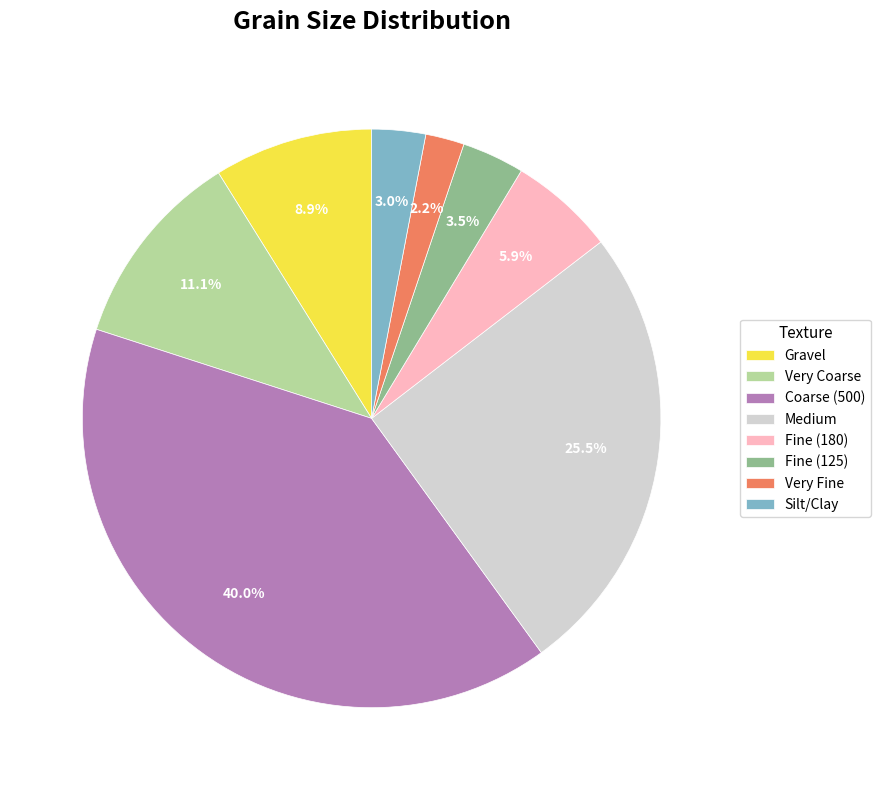

What percentage is the Coarse (500) slice, to the nearest percent?

40%